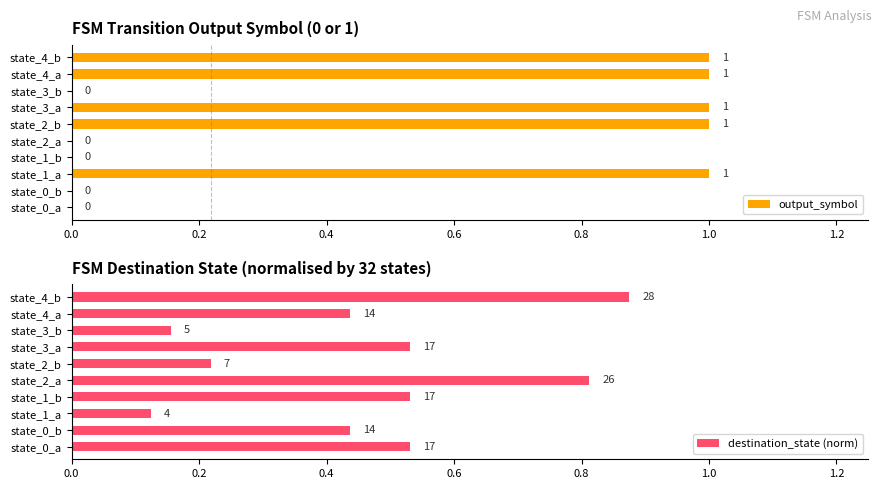

Which series has the largest total across all categories?

output_symbol